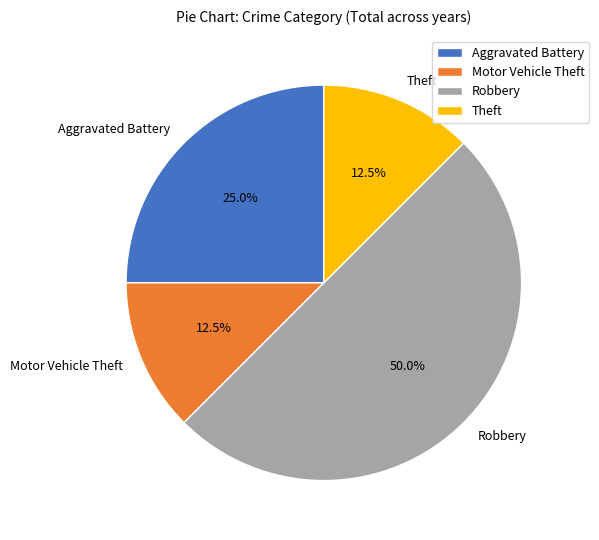

To the nearest percent, what is the average slice percentage?

25%